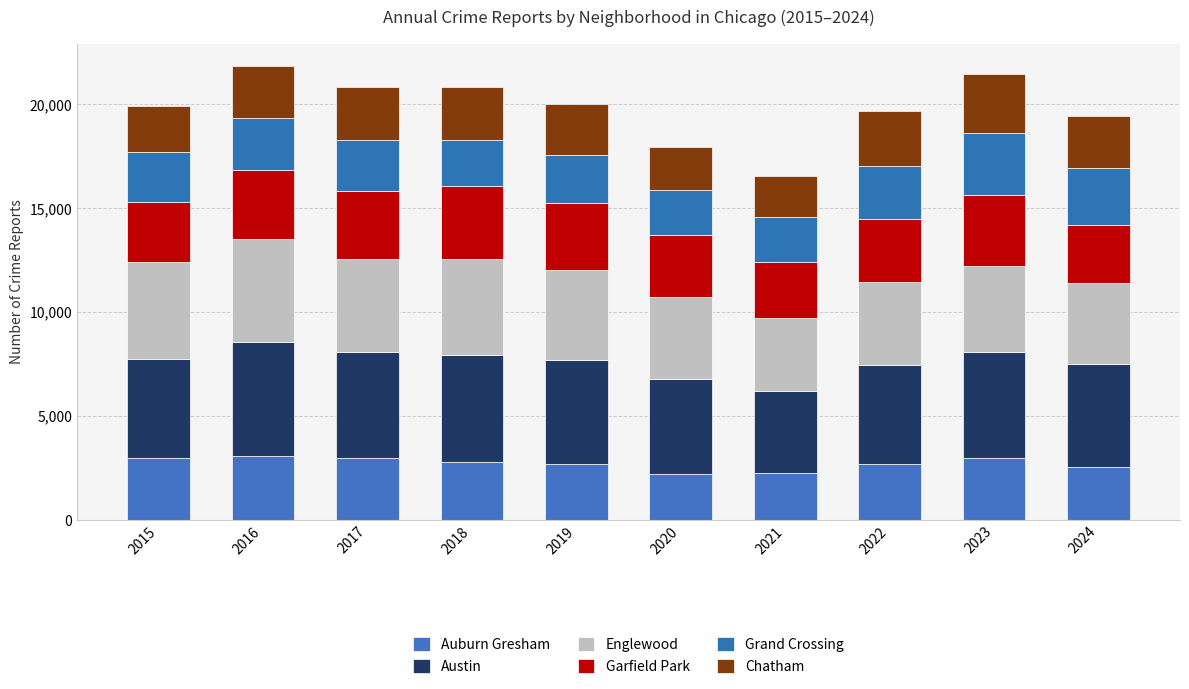

At how many categories does at least one series exceed 2711?

10